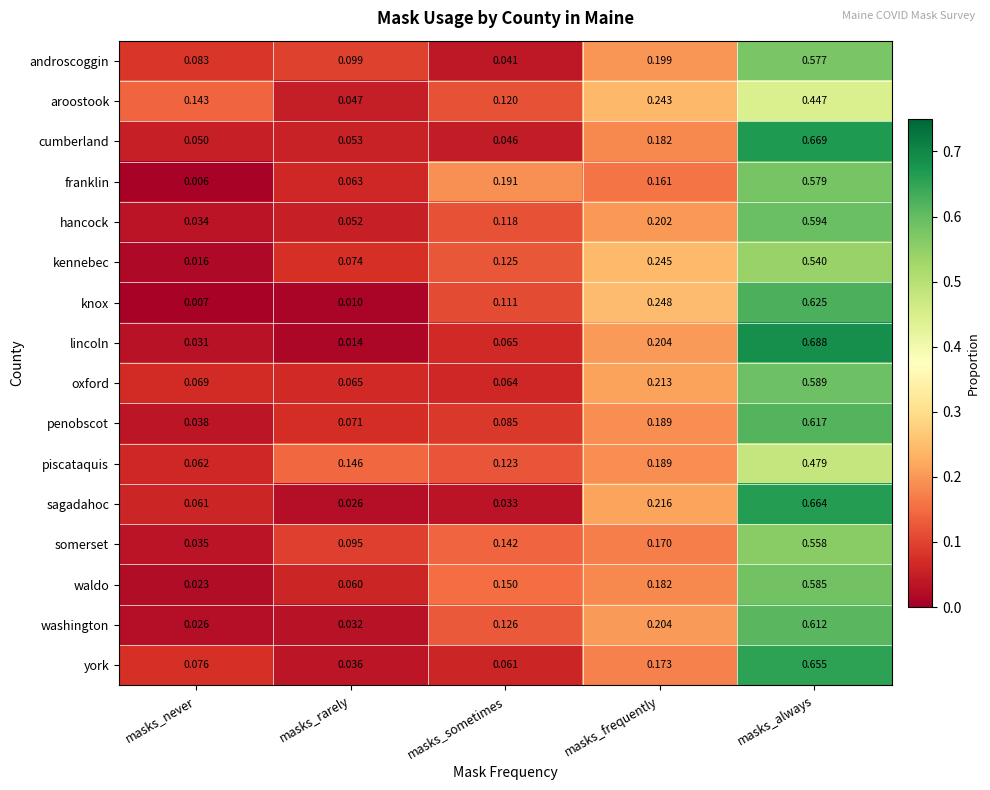

Which series has the largest range (max minus min)?

lincoln